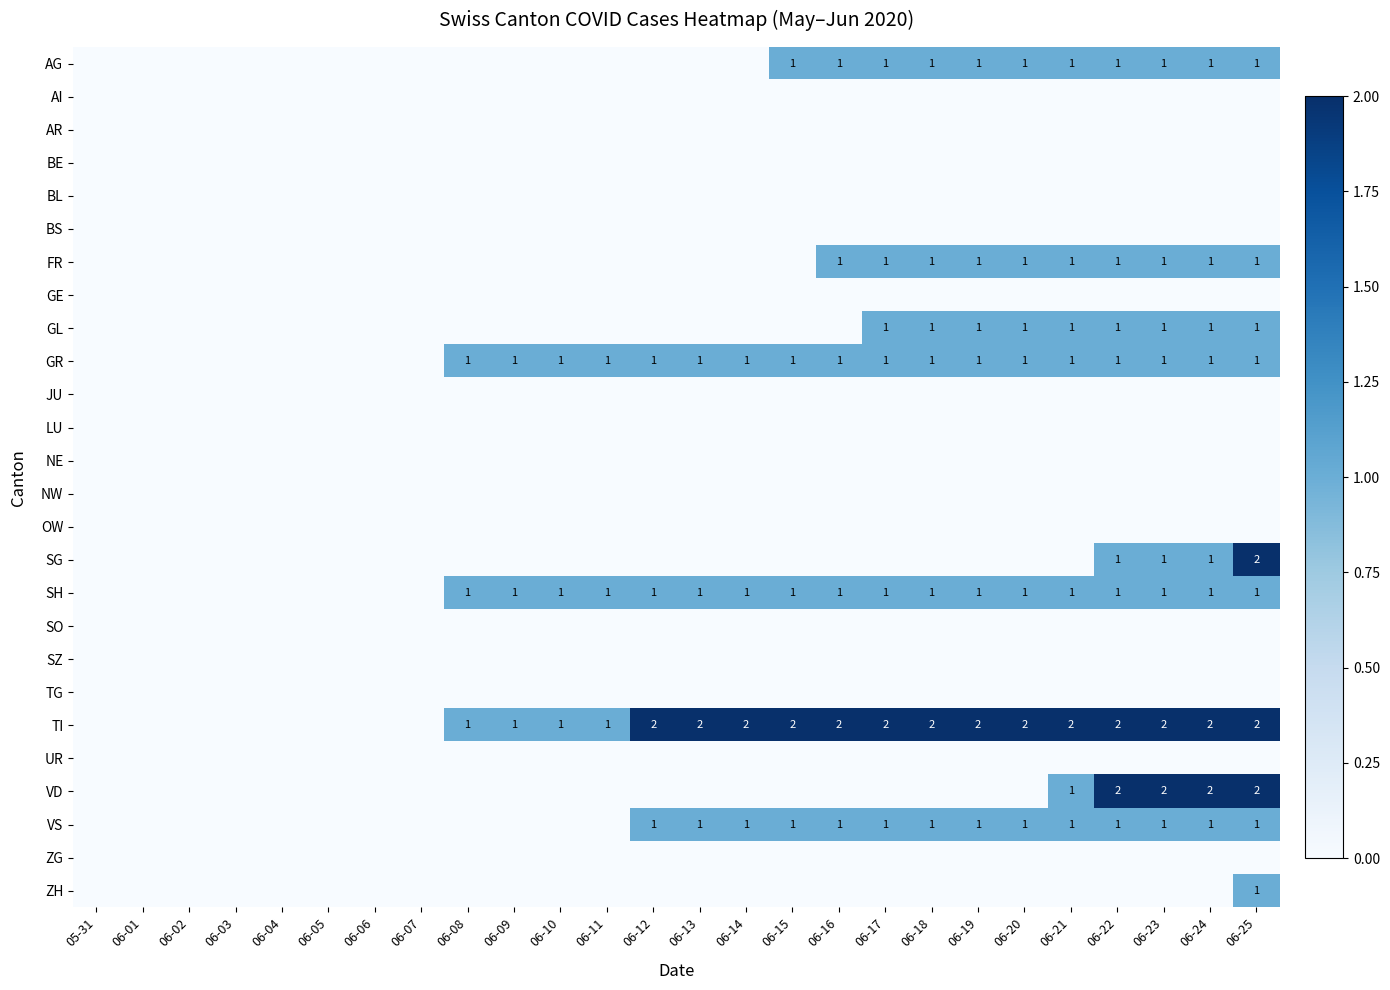

At which category is the sum across all series the highest?

06-25